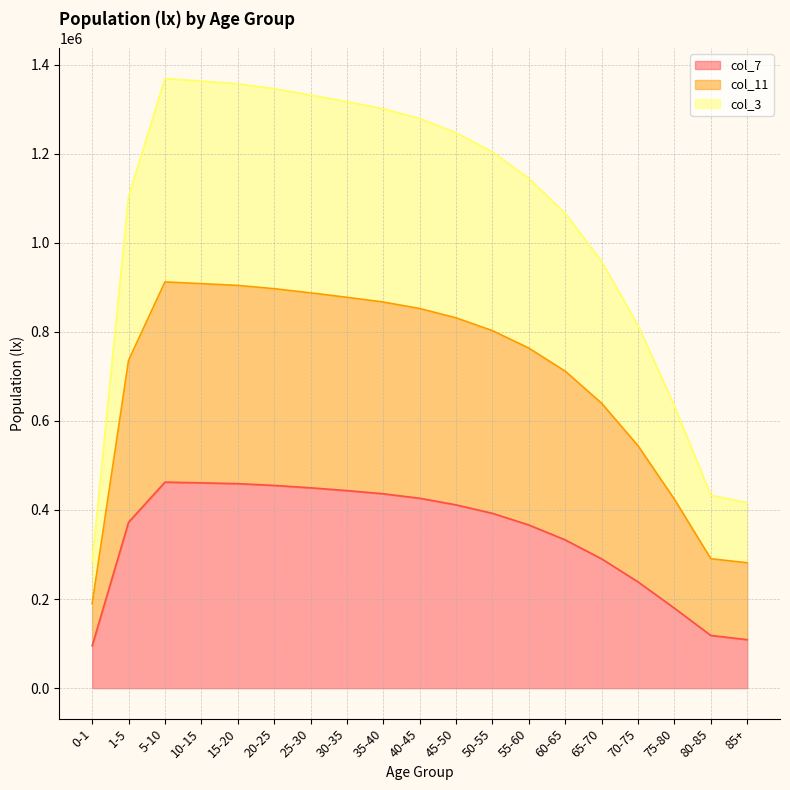

What position from the left is 1-5?

2